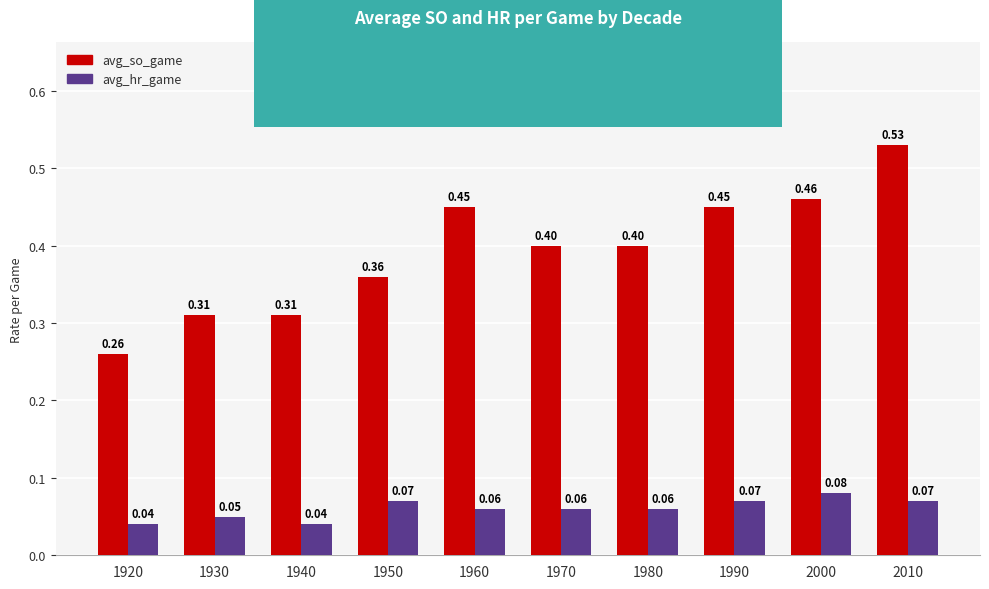

What is the sum of all avg_hr_game values?

0.6